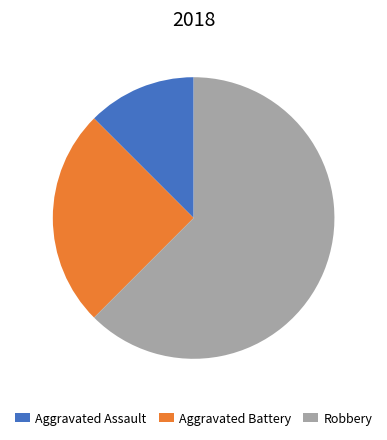

Which category accounts for the majority?

Robbery